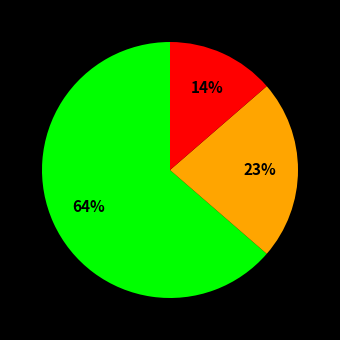

To the nearest percent, what is the difference between the largest and smallest slice percentages?

50%